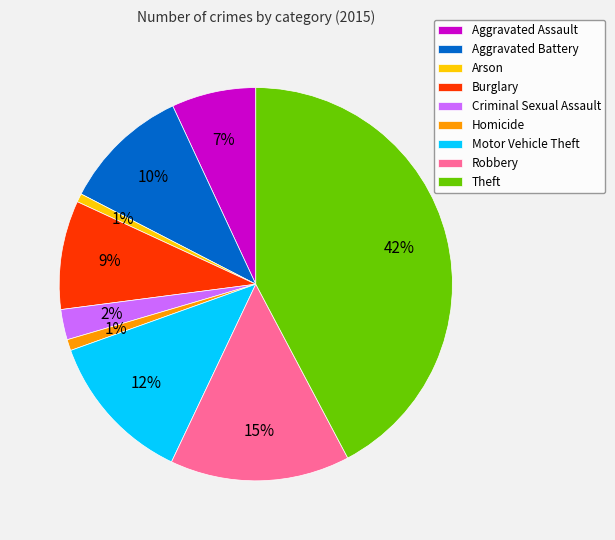

The Aggravated Assault slice represents 1% of the pie. True or false?

False